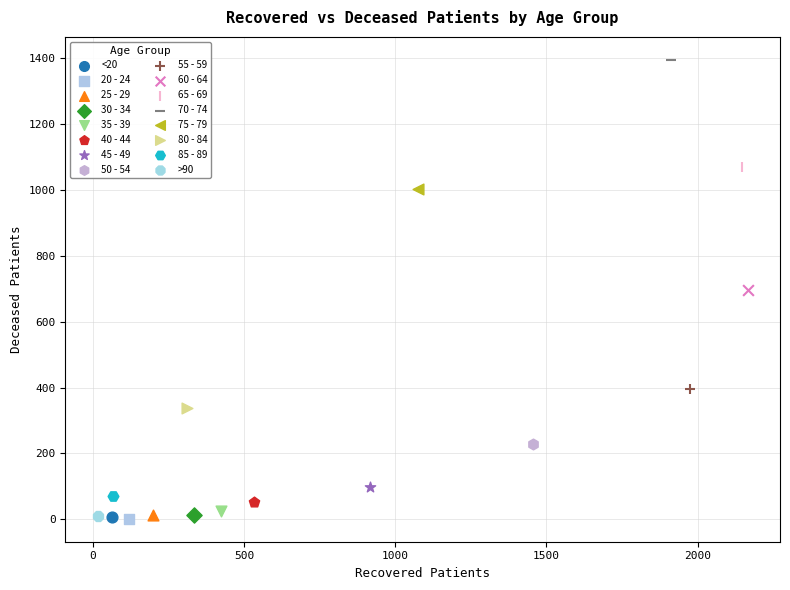

What are all the series names shown in the legend?

<20, 20 - 24, 25 - 29, 30 - 34, 35 - 39, 40 - 44, 45 - 49, 50 - 54, 55 - 59, 60 - 64, 65 - 69, 70 - 74, 75 - 79, 80 - 84, 85 - 89, >90